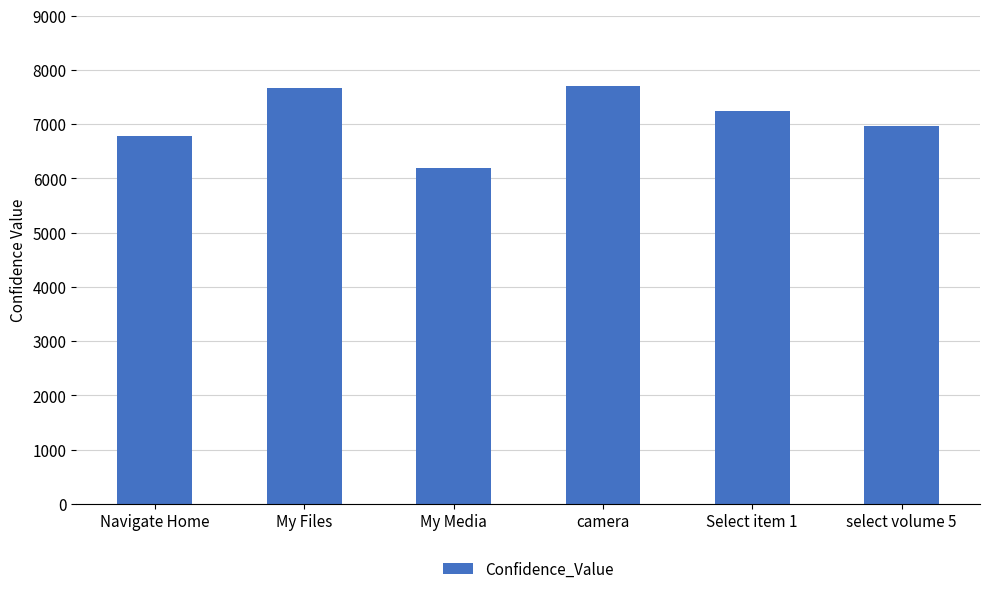

What is the label of the 5th bar from the left?

Select item 1